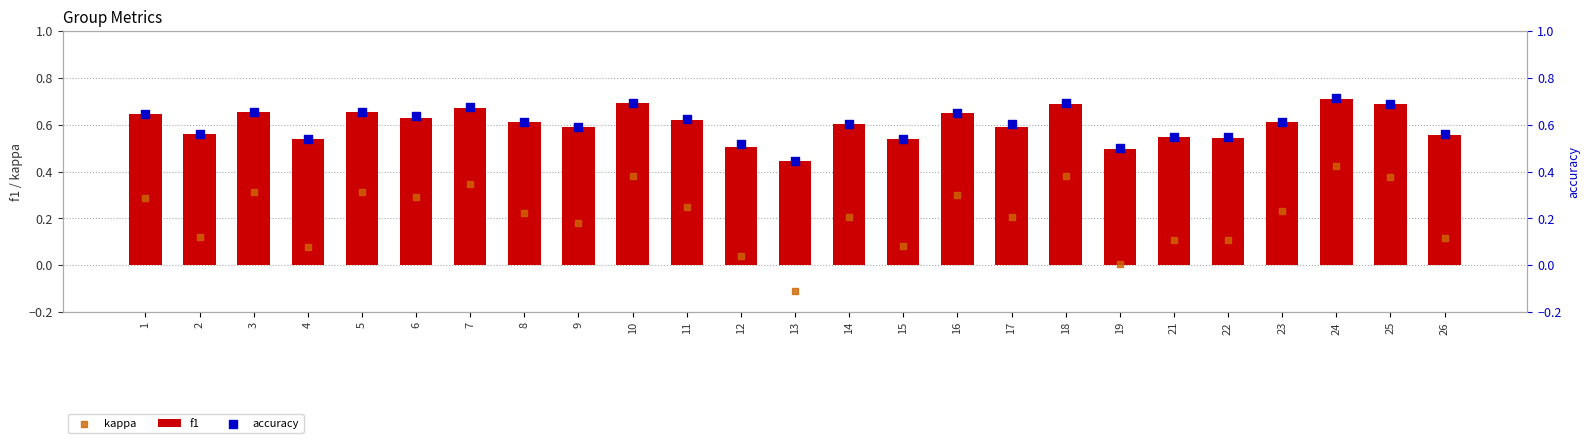

What are all the series names shown in the legend?

f1, kappa, accuracy